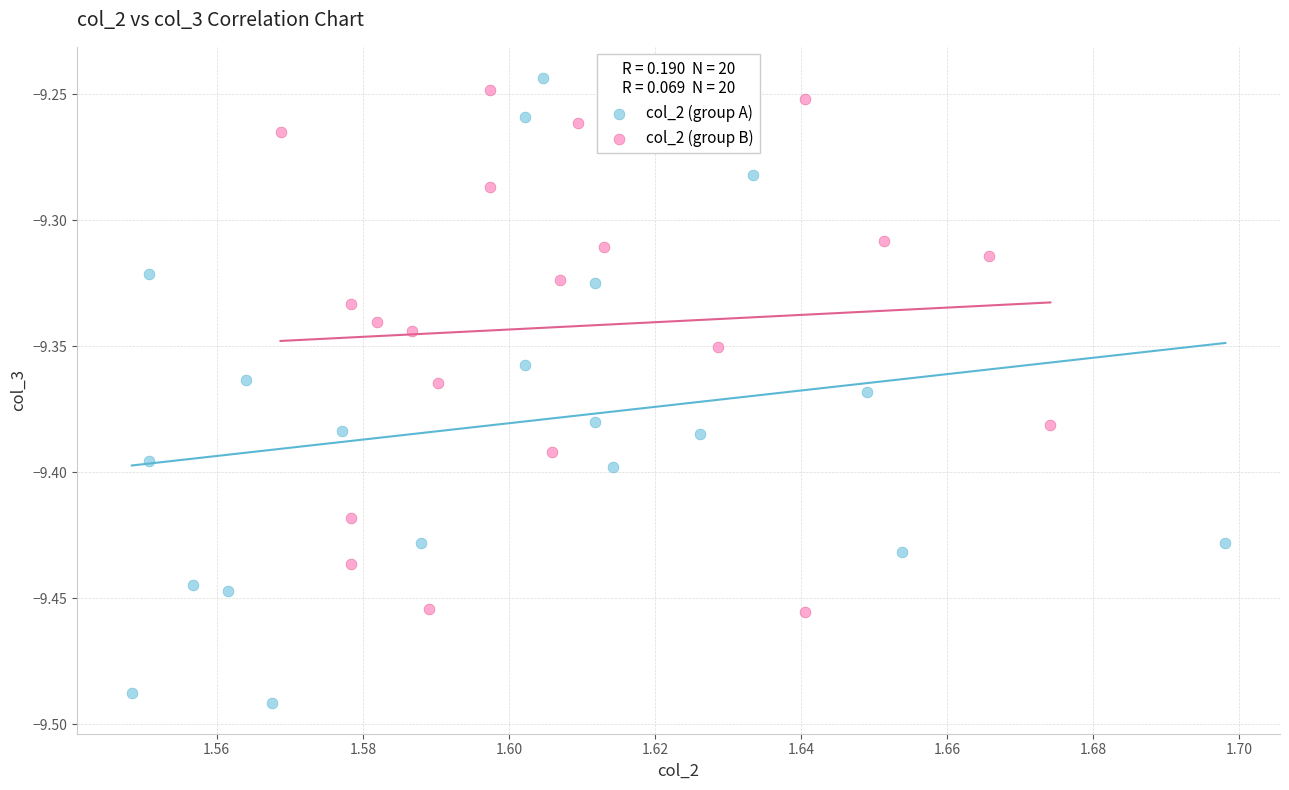

What are all the series names shown in the legend?

col_2 (group A), col_2 (group B)